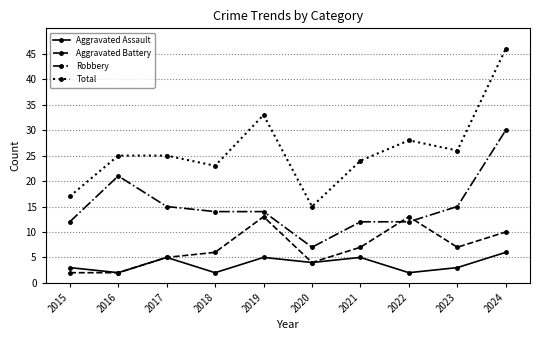

The Robbery series shows 5 at 2016. True or false?

False